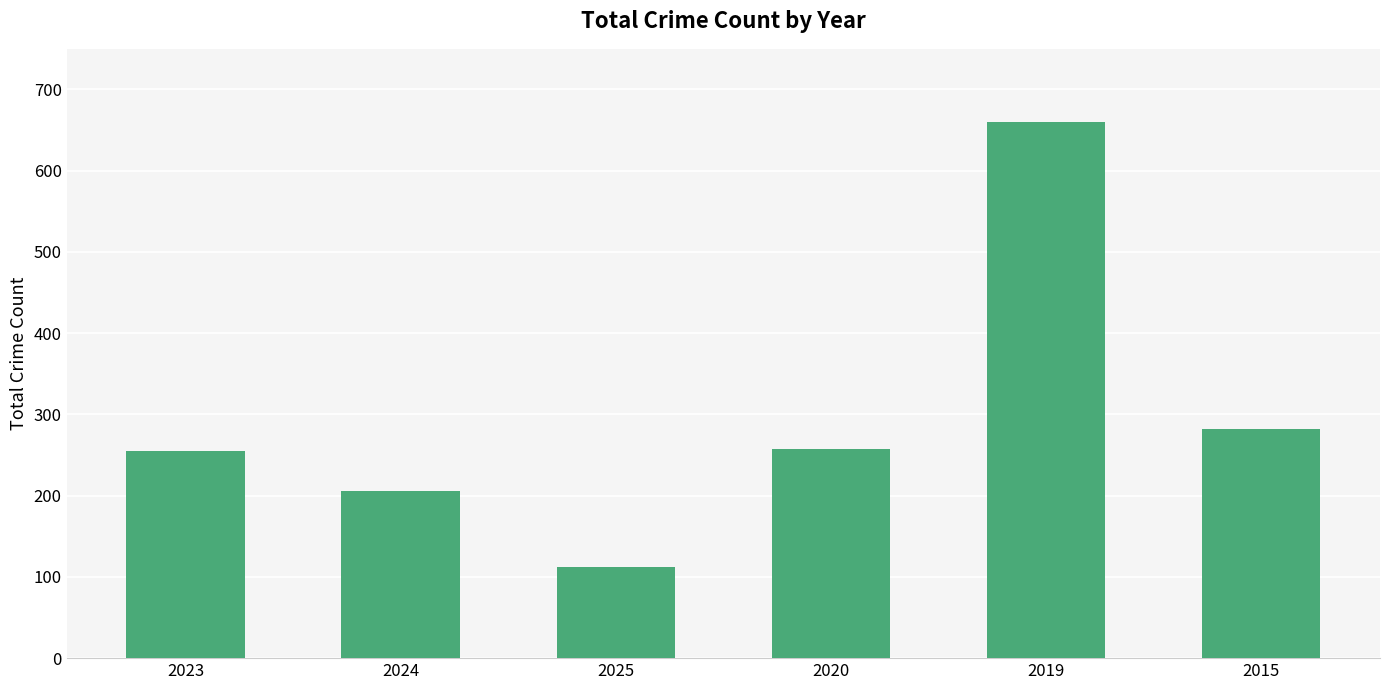

What is the value of the 6th bar from the left?

282